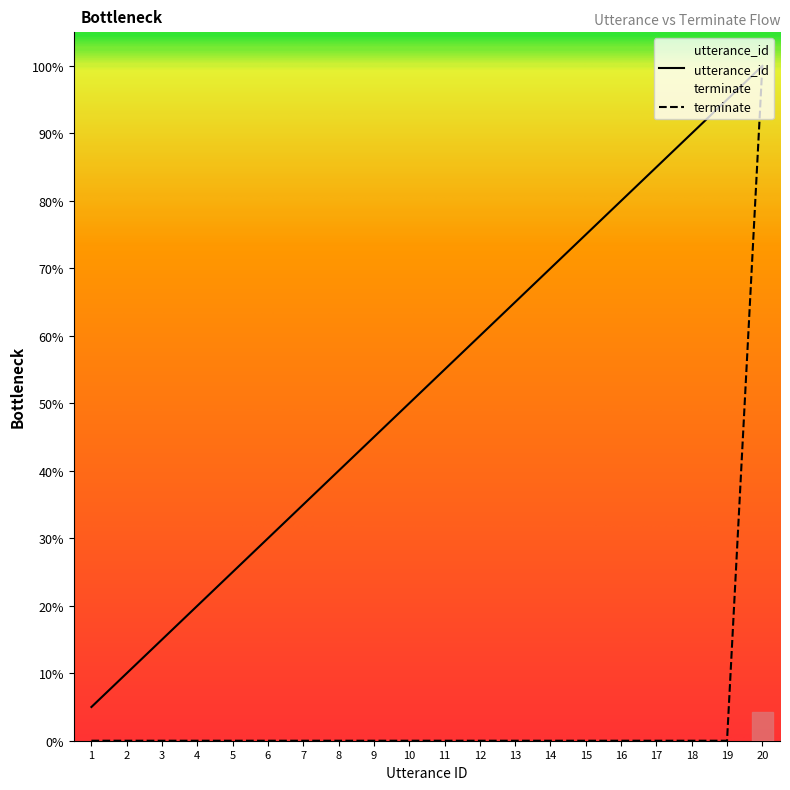

Between 17 and 20, which is larger?

20